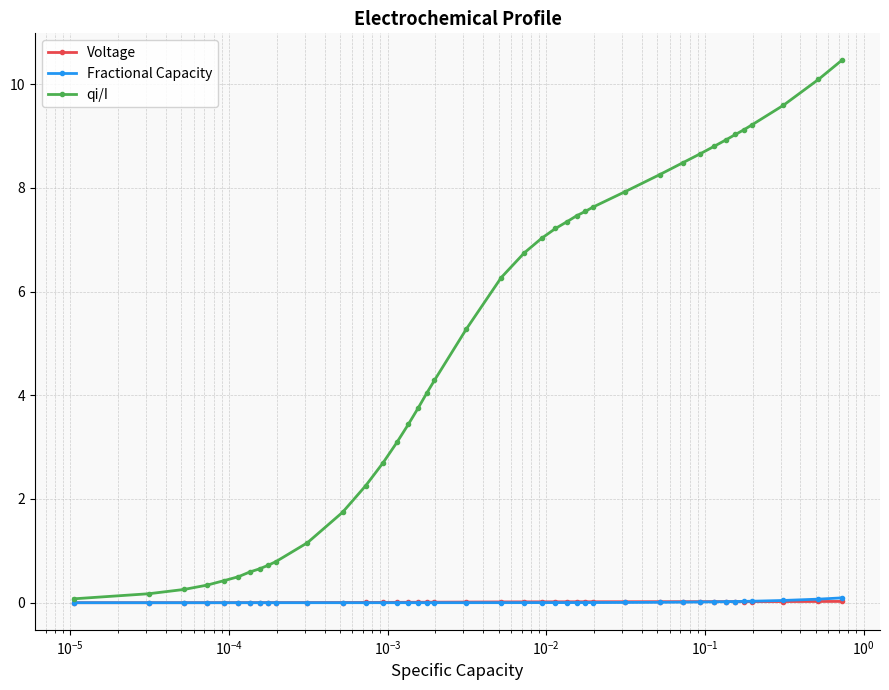

What is the value of the qi/I point at the 12th from the left?

1.7